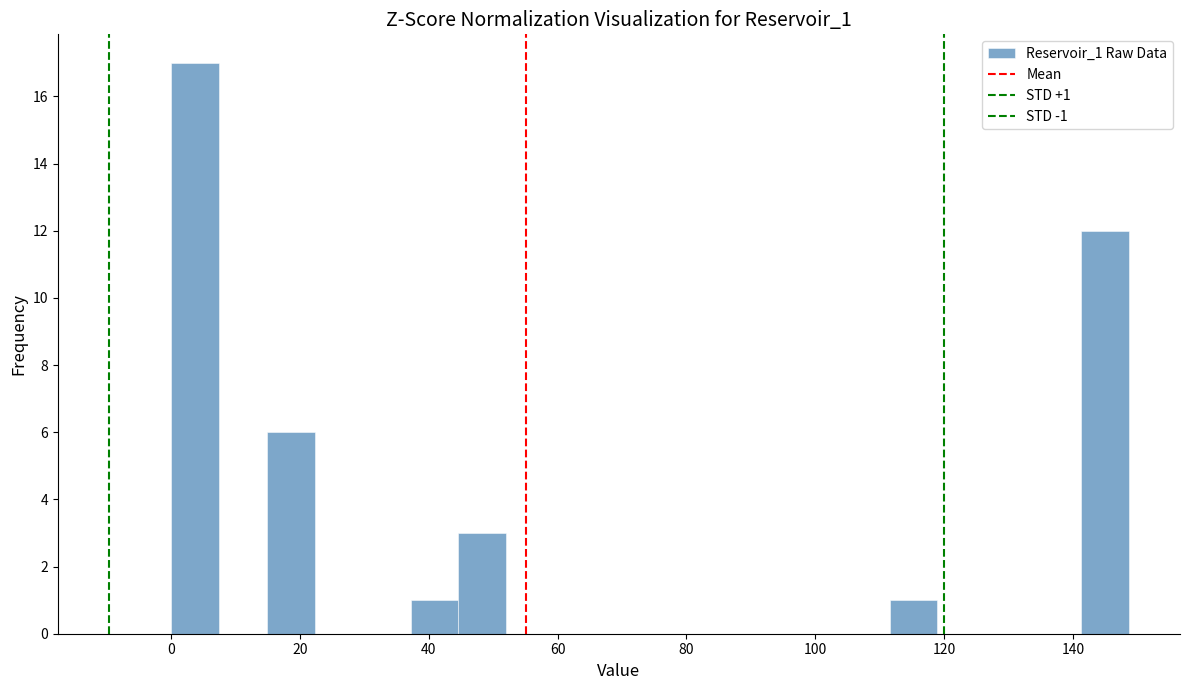

Read against the x-axis, roughly where is the centre of the tallest bar?

4